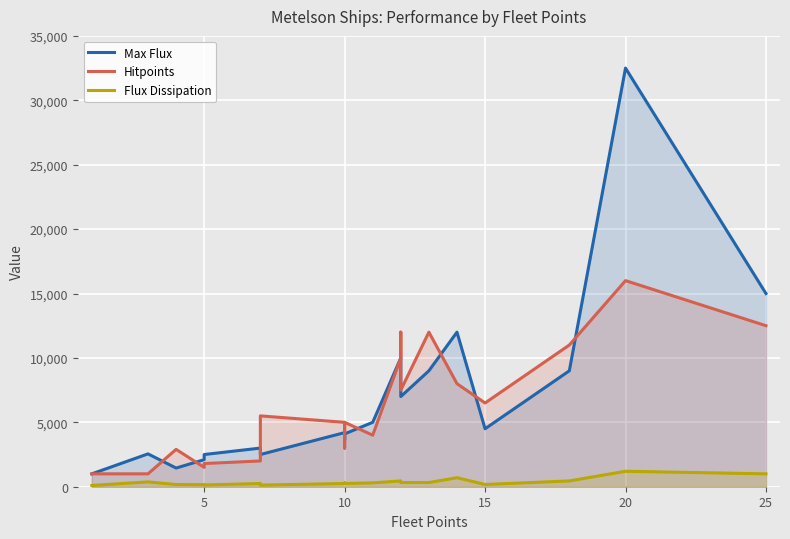

What is the value of the Max Flux point at the 17th from the left?

9000